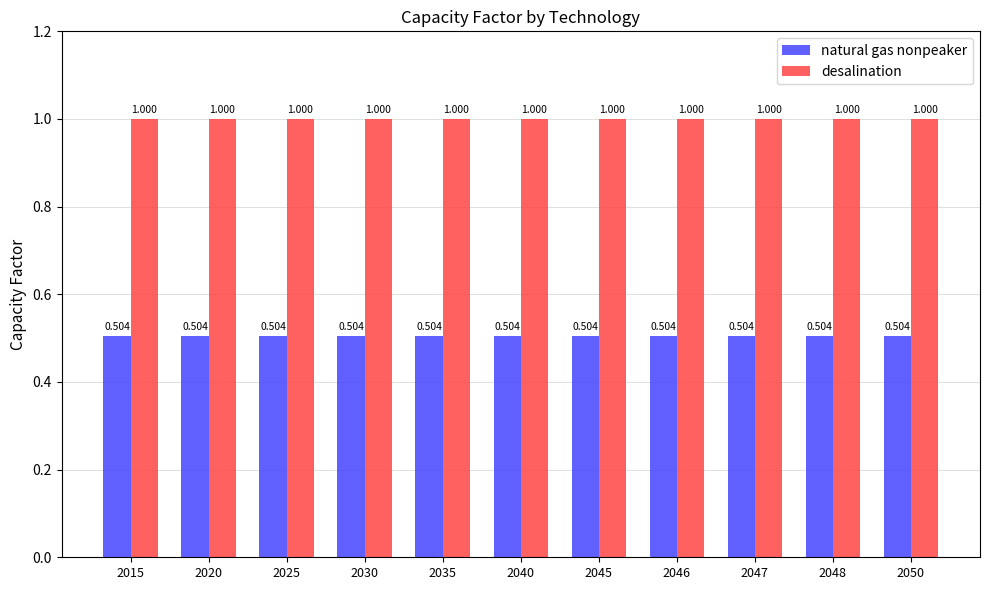

How many distinct data groups are displayed?

2